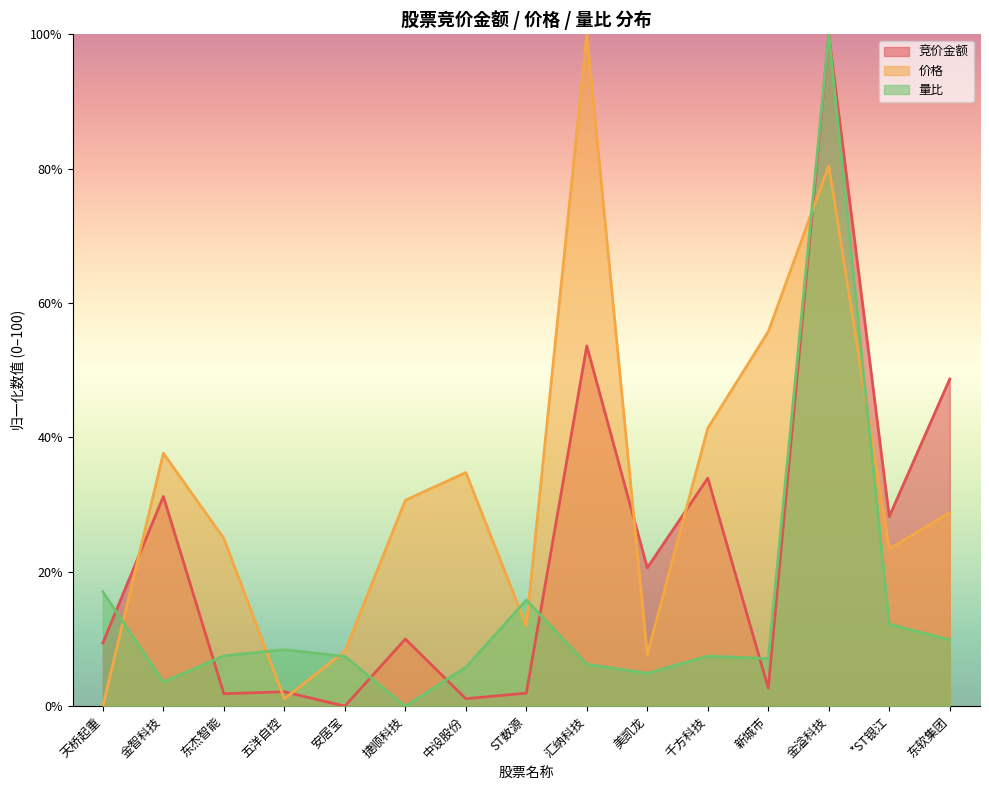

Rank the series at 捷顺科技 from lowest to highest value.

量比, 竞价金额, 价格